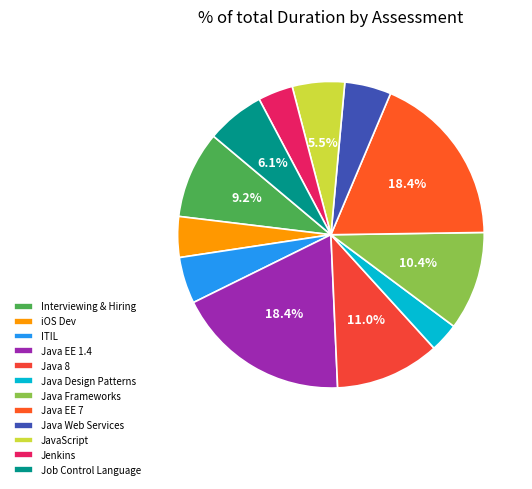

Which category has the smallest portion of the pie?

Java Design Patterns